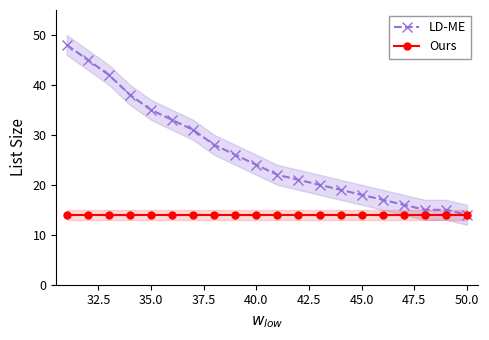

True or false: LD-ME and Ours cross at least once.

False